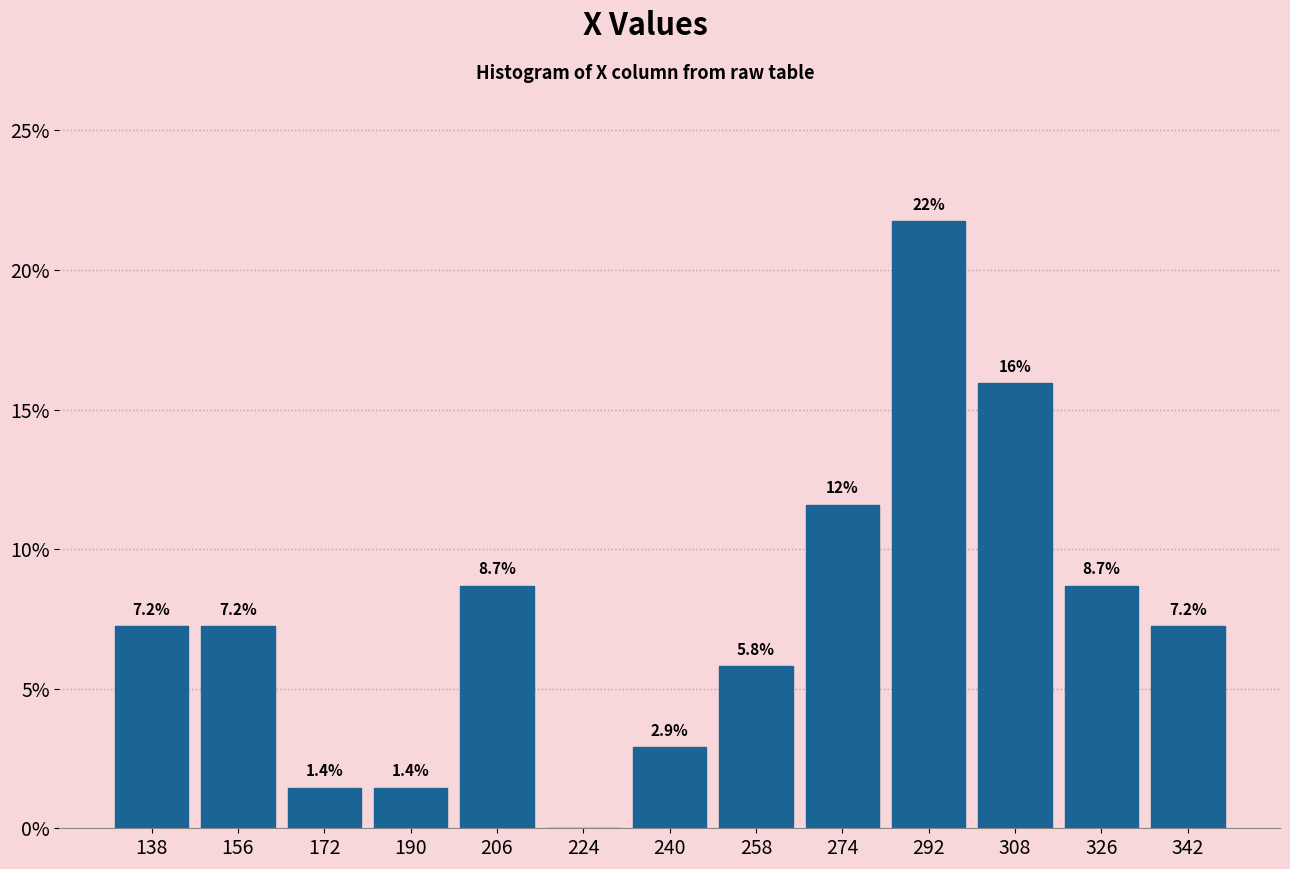

Which range on the x-axis has the tallest bar?

283 to 300